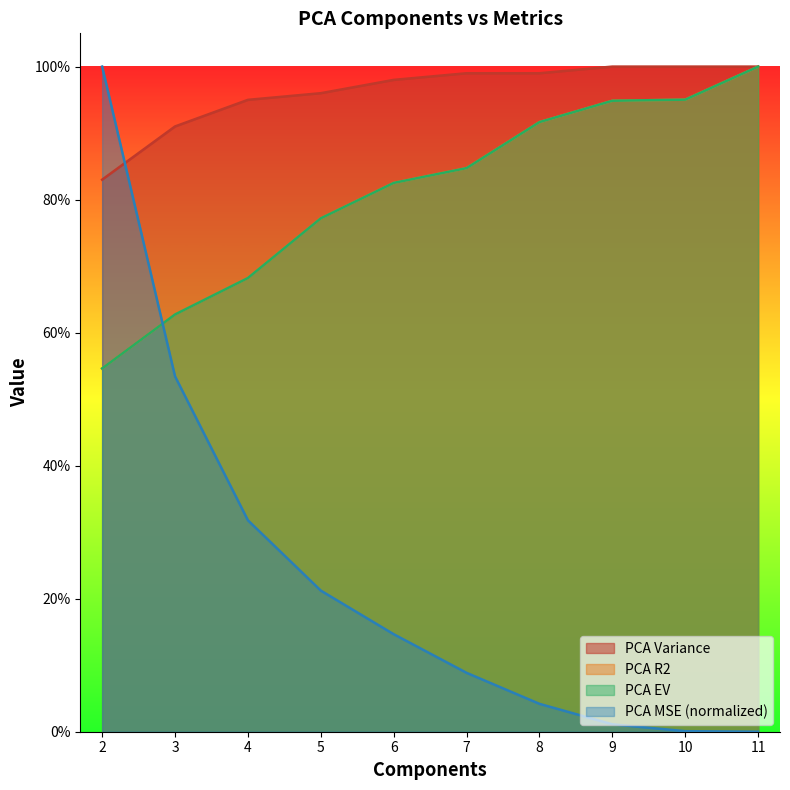

True or false: PCA EV has a value of 0.3 at 5.

False